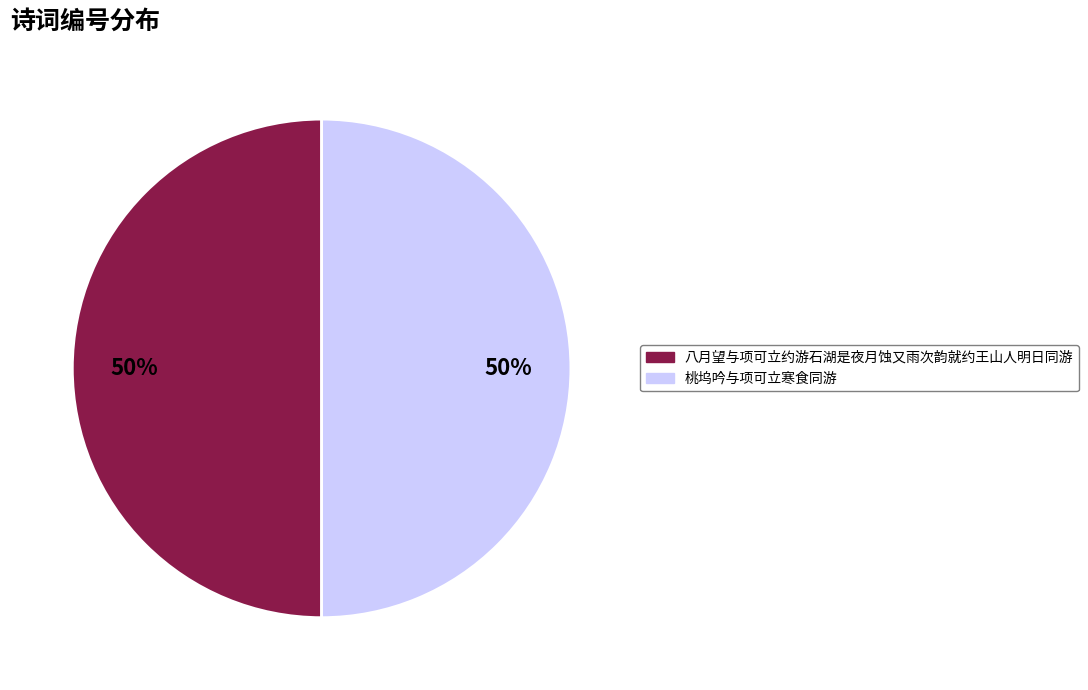

To the nearest percent, what is the average slice percentage?

50%